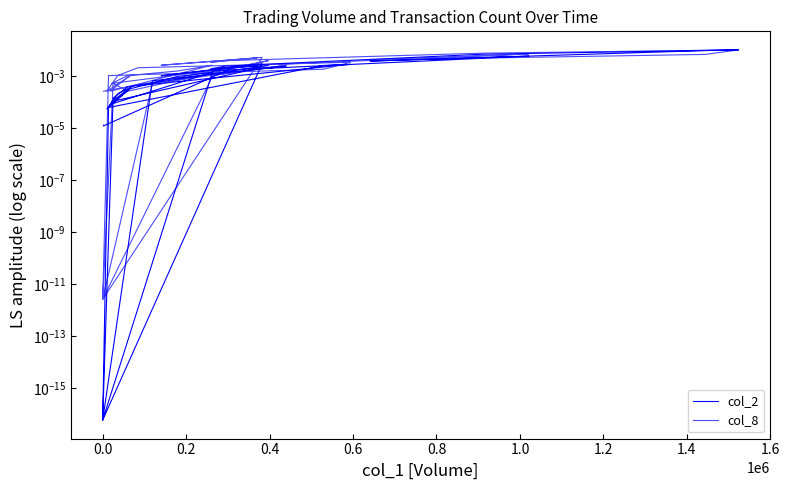

How many times do col_2 and col_8 cross each other?

9